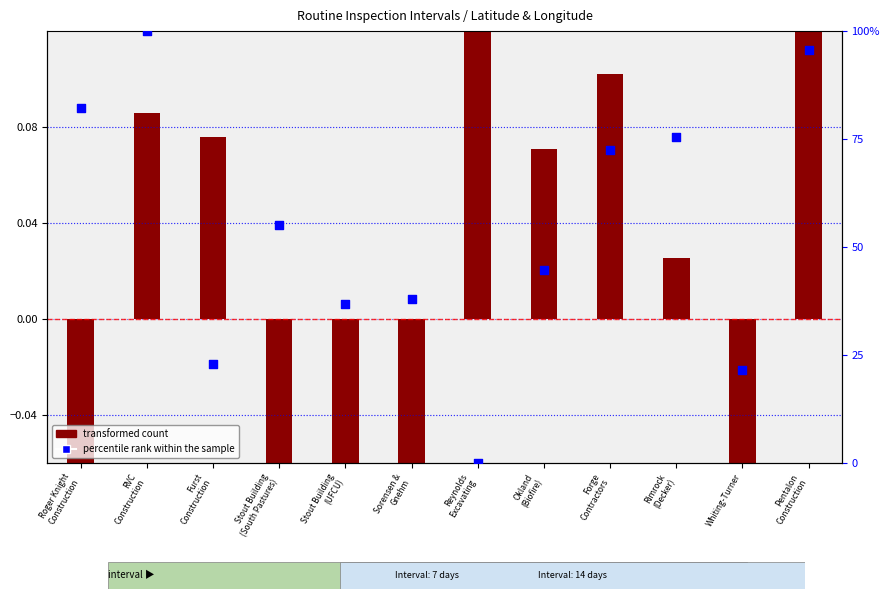

Which series reaches the minimum Y coordinate?

transformed count